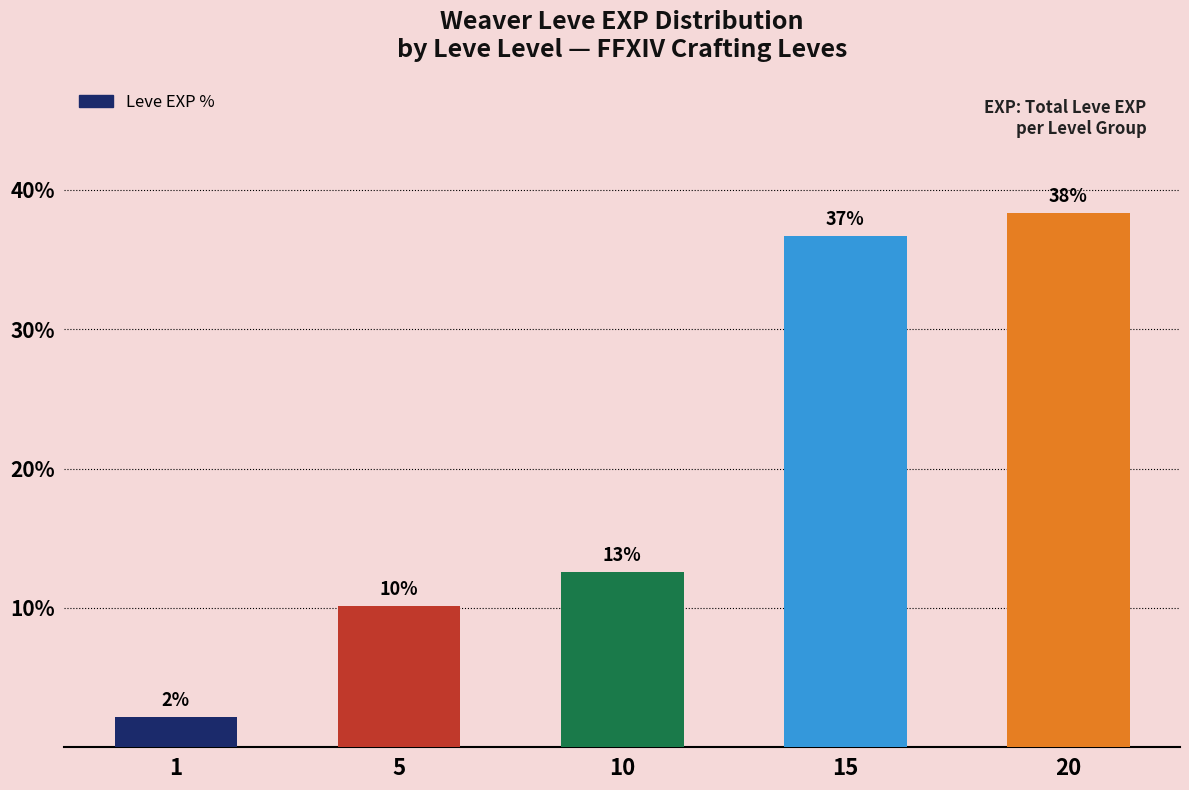

Which has a higher value, 5 or 1?

5